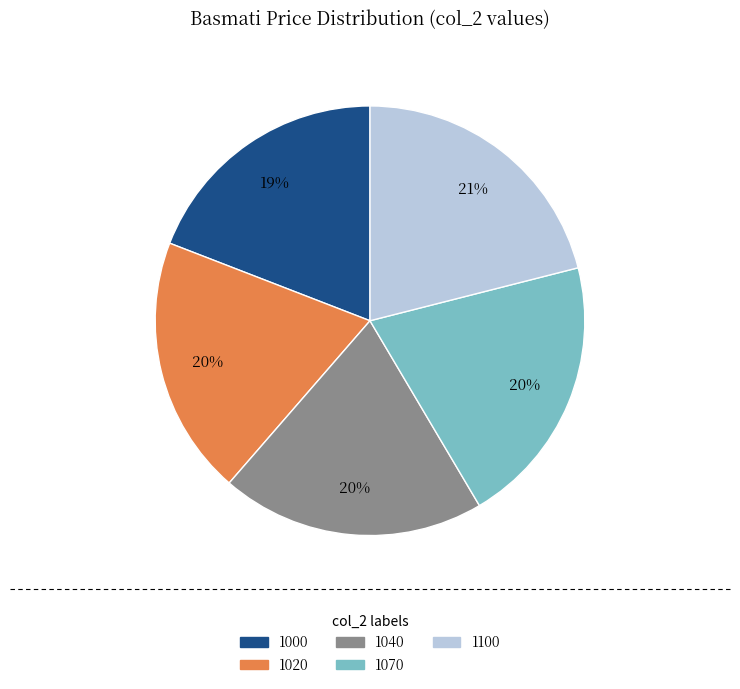

True or false: 1100 accounts for 28% of the total.

False